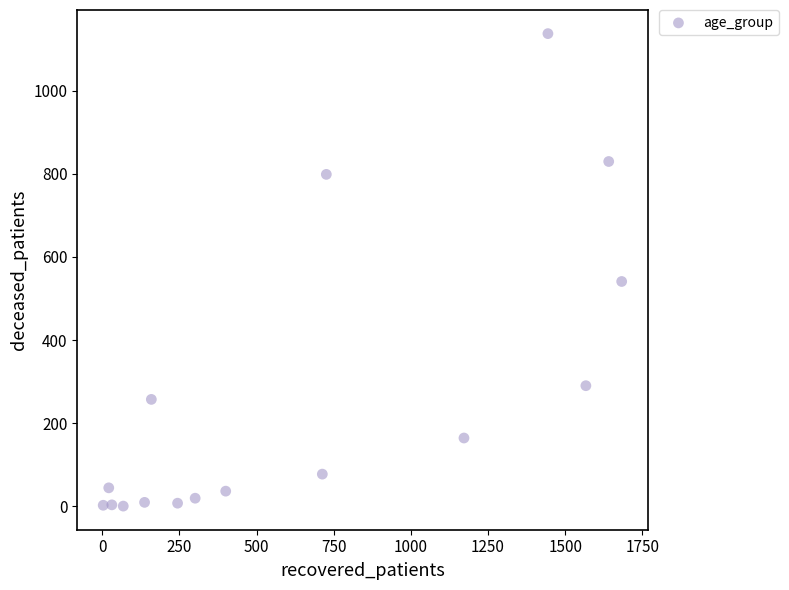

What Y value in the scatter plot is closest to 569?

541